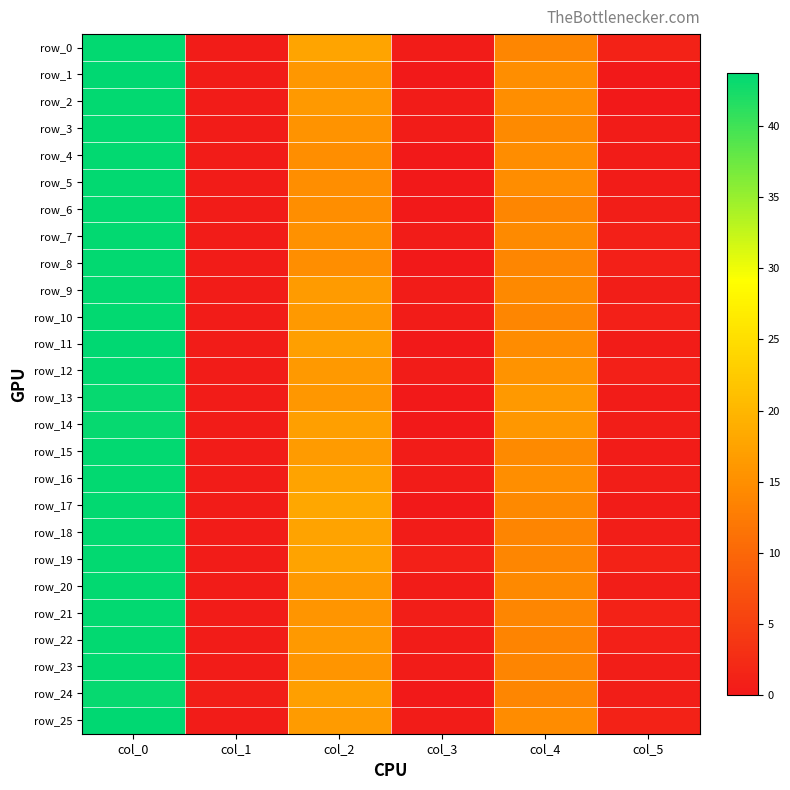

How many positive values does the row_24 series have?

5